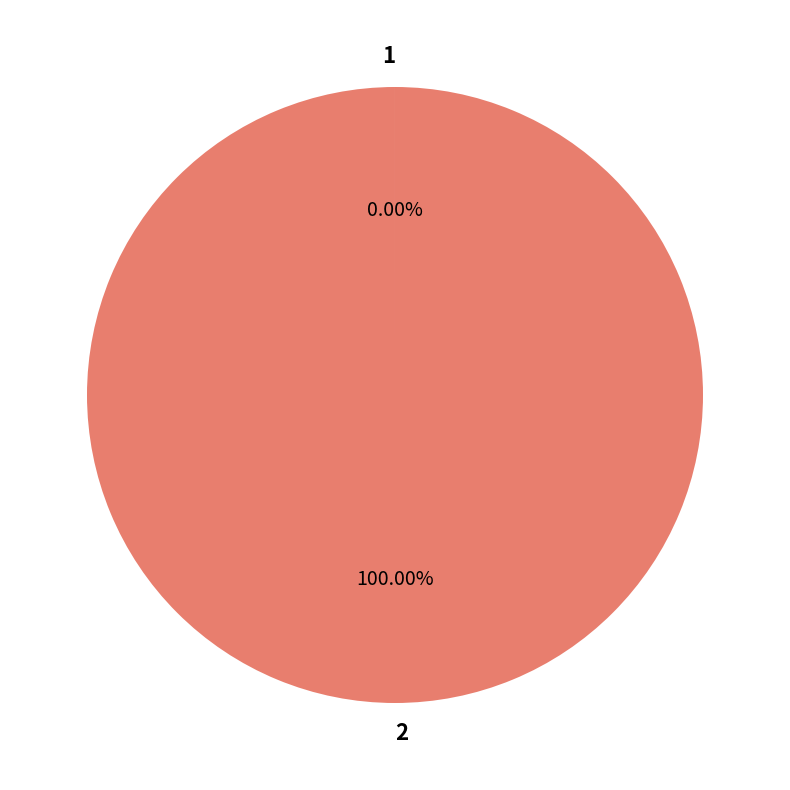

Does any single category account for the majority?

Yes